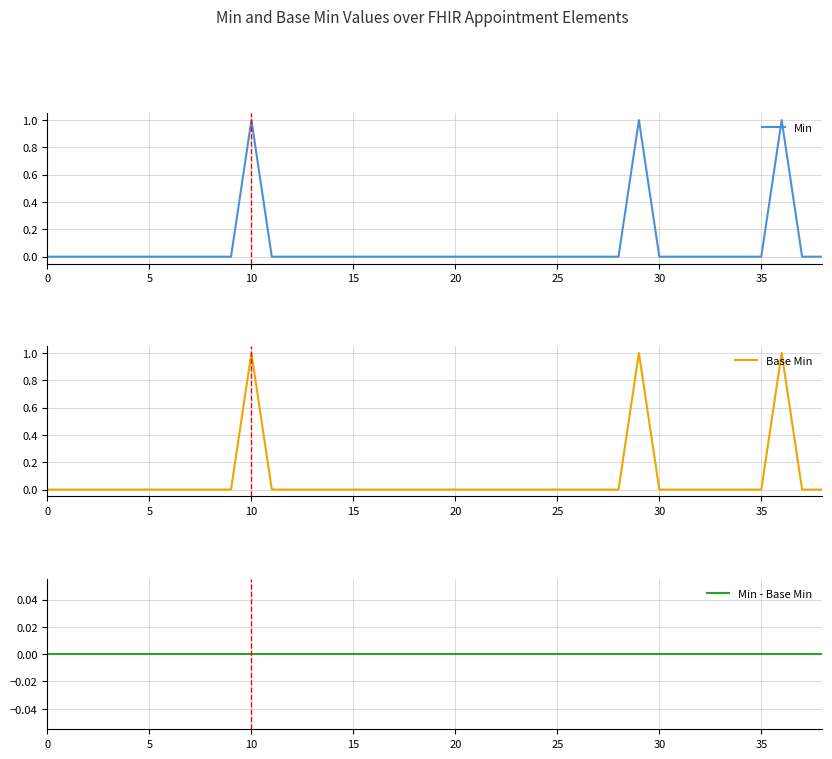

How many data points in Base Min are above 0?

3